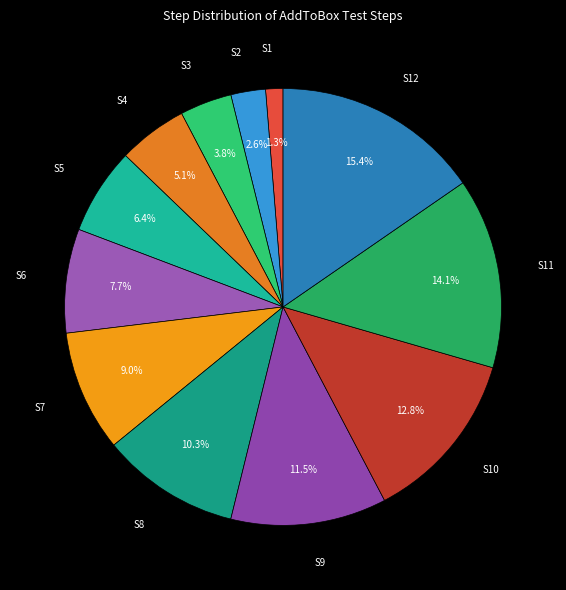

Does any single category account for the majority?

No